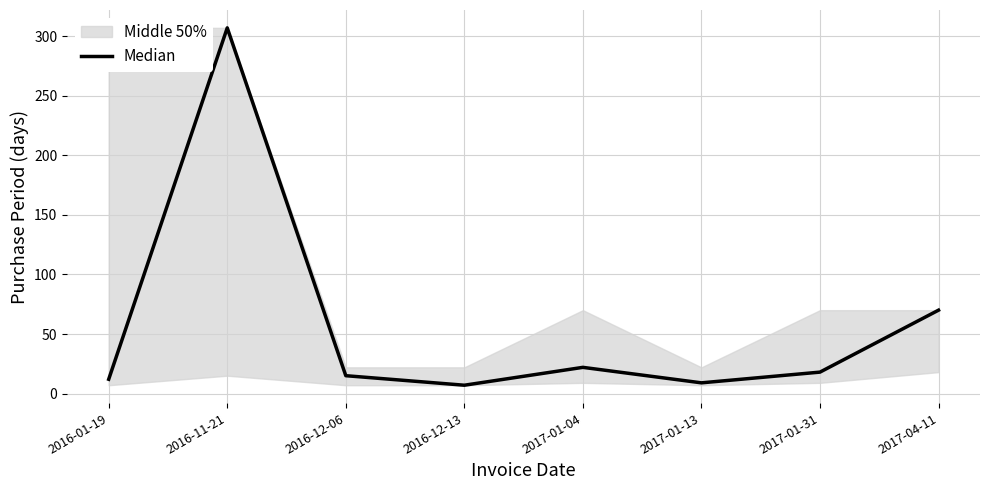

What is the difference between the values at 2017-01-13 and 2016-01-19?

3